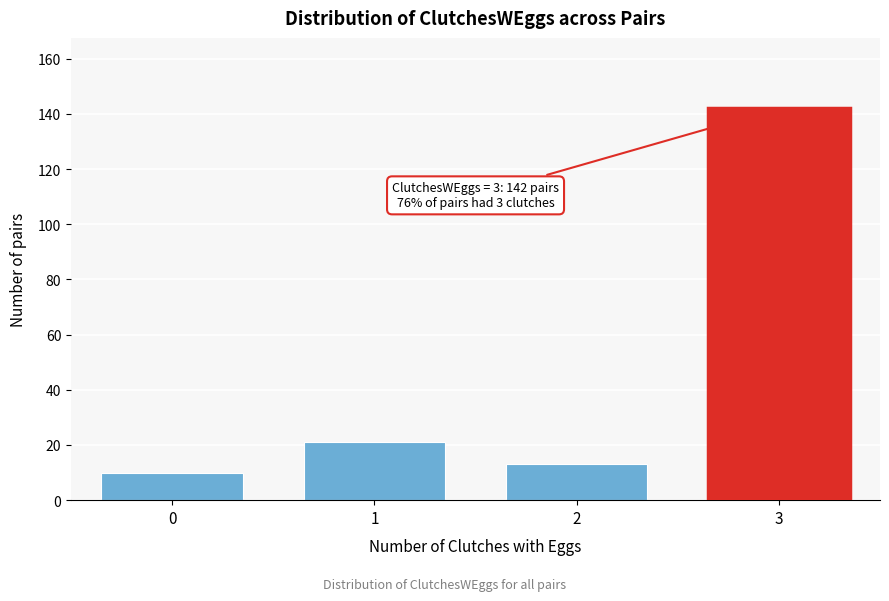

Reading left to right, what are all the values shown in this chart?

0=10	1=21	2=13	3=142